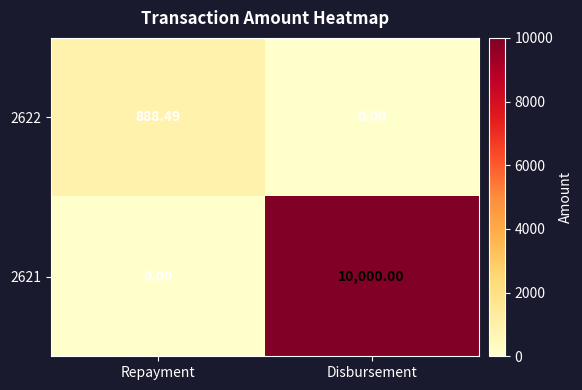

At which category is the sum across all series the highest?

Disbursement